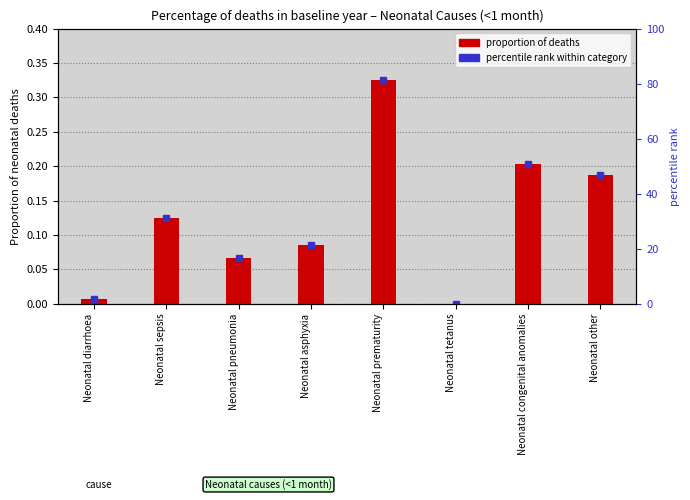

What is the label of the 1st bar from the right?

Neonatal other